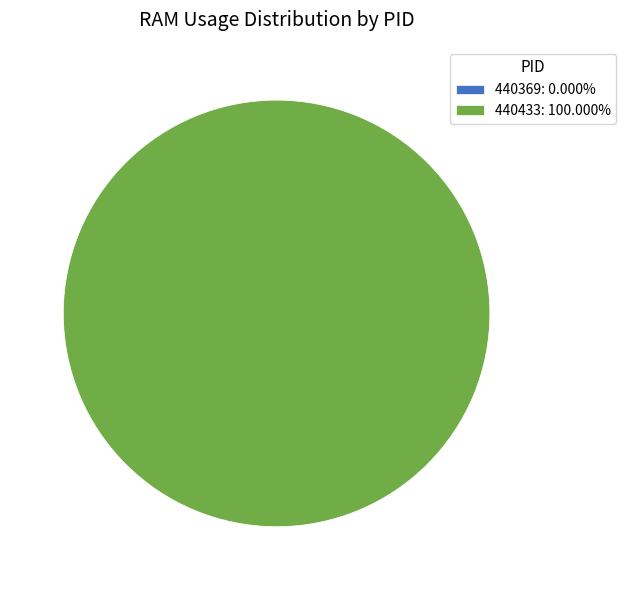

Is it true that 440433 is 100% of the pie?

True